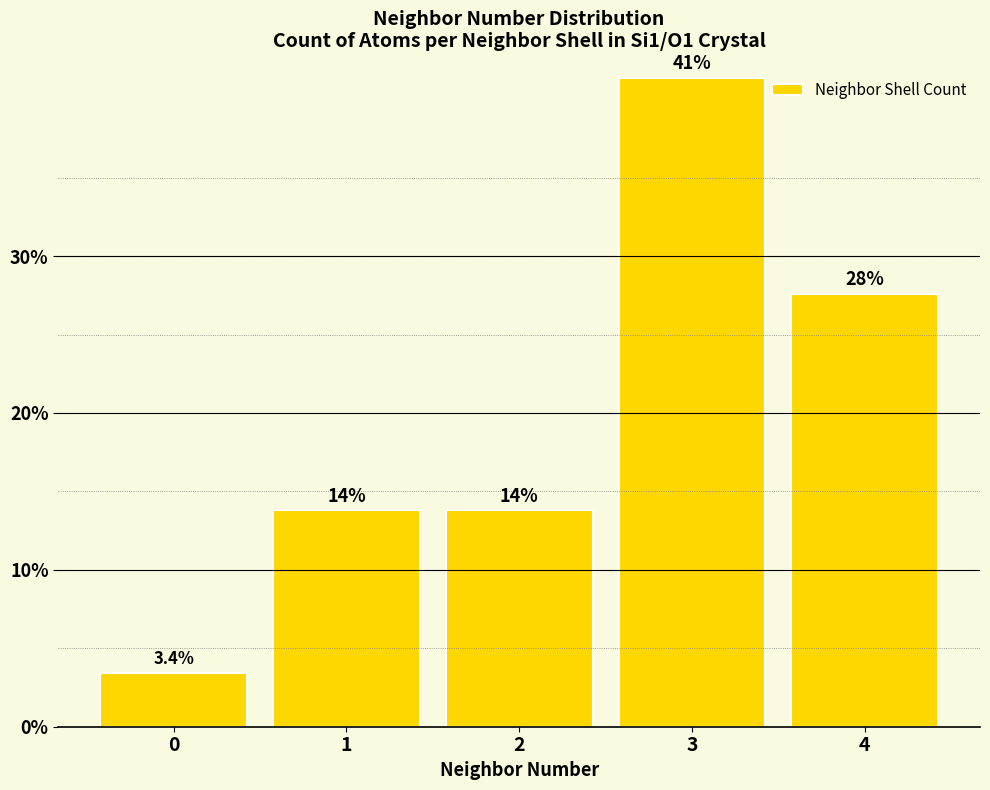

What is the sum of all values?

100.0